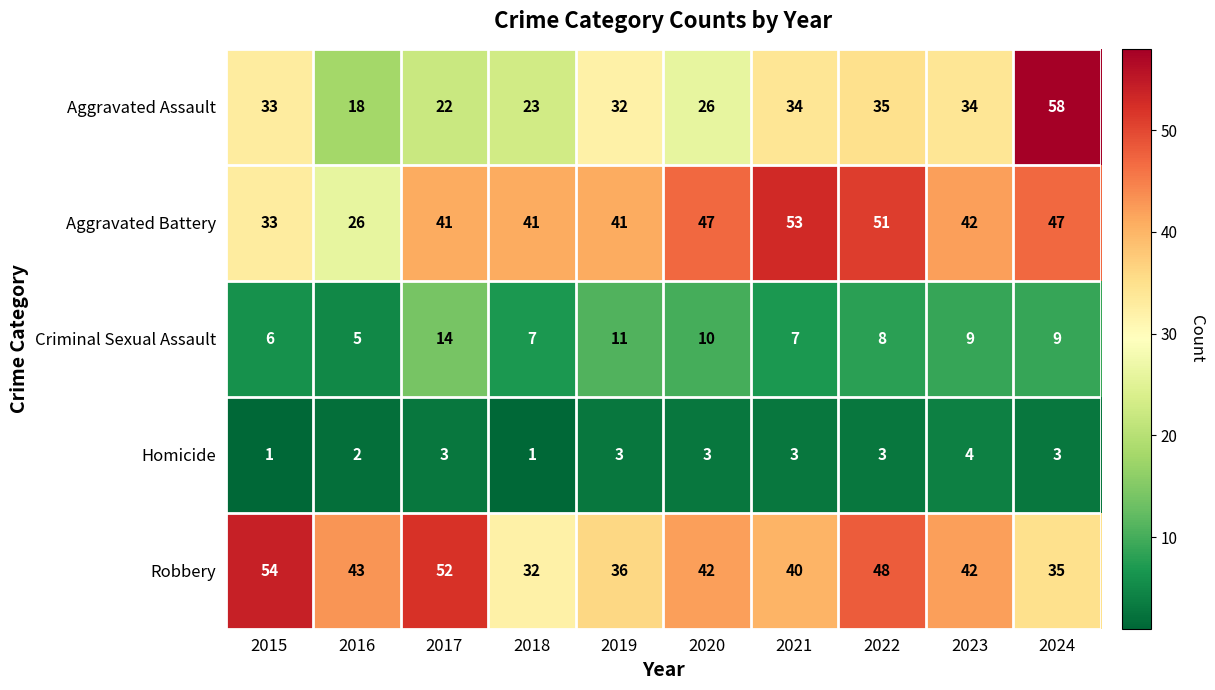

Which series has the widest spread of values?

Aggravated Assault